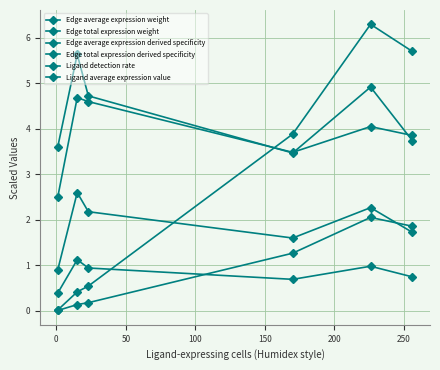

Is this an area chart (filled region under the line)?

No